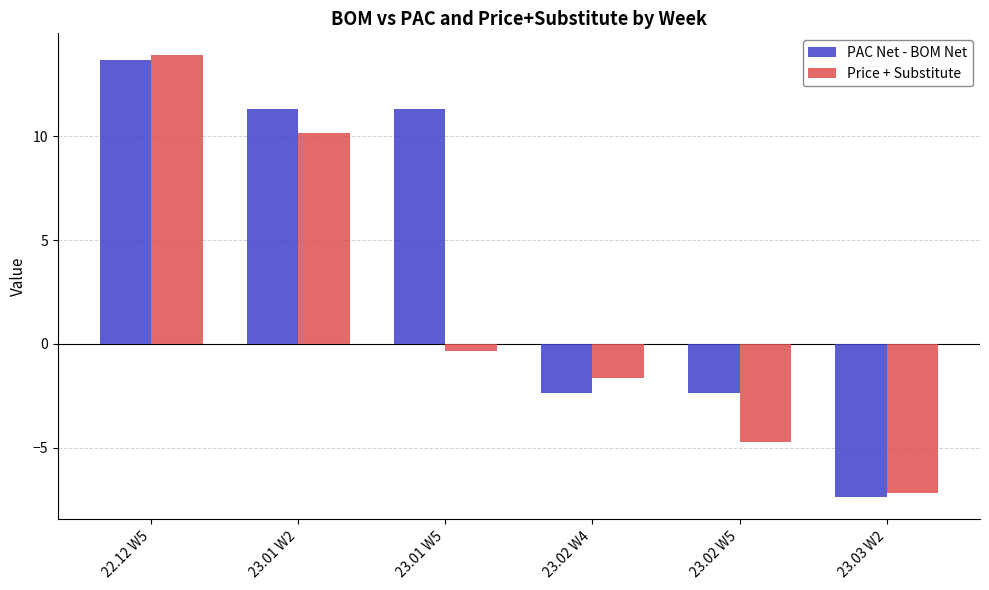

True or false: Price + Substitute has a value of -6.6 at 23.02 W5.

False